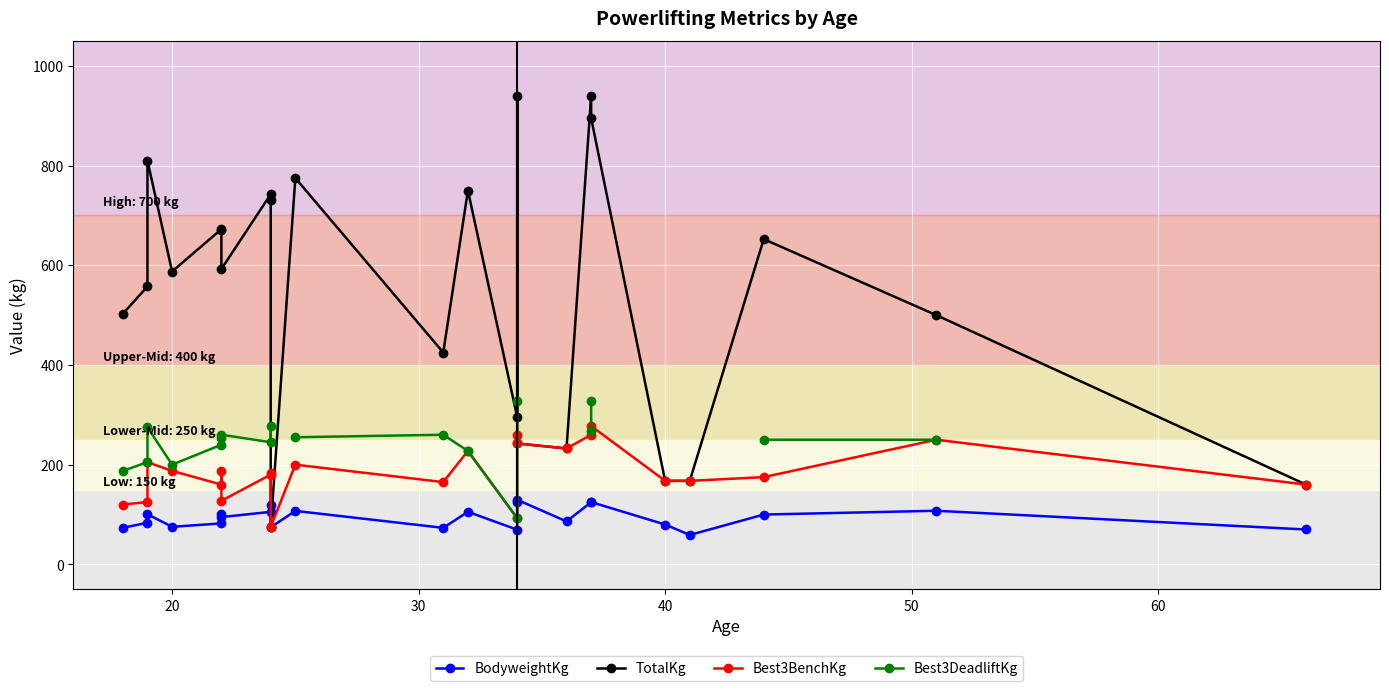

Between 60 and 40, which is larger?

60